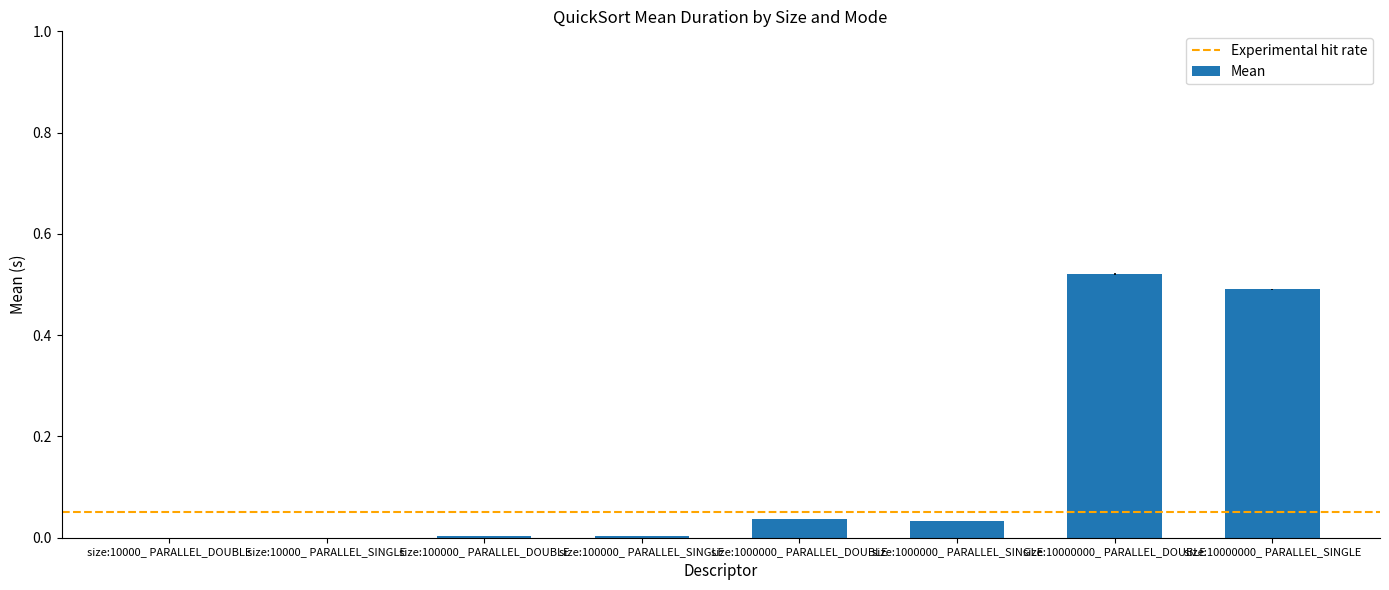

True or false: the data shows 0.5 at size:10000000_ PARALLEL_DOUBLE.

True